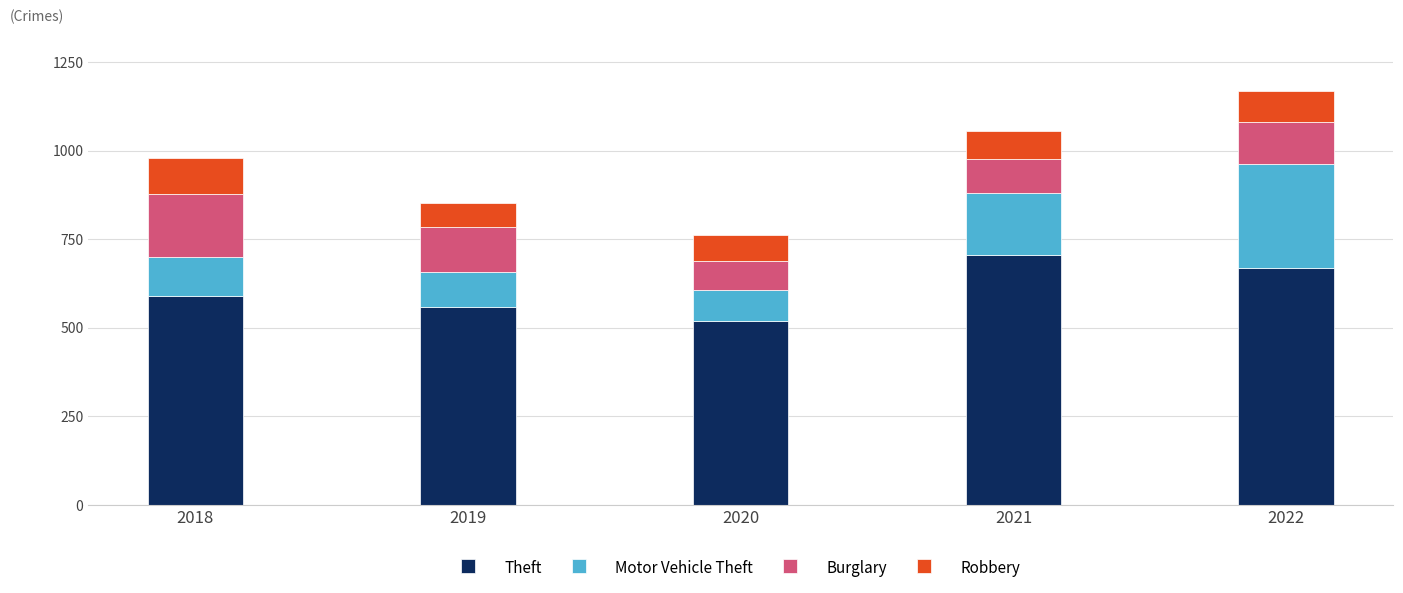

How many Theft values are between 559 and 670?

3